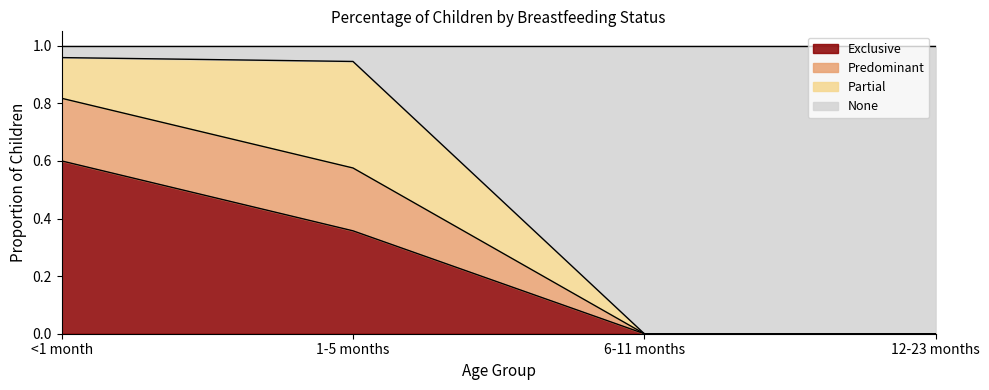

The value of Exclusive at 1-5 months is 0.2. True or false?

False